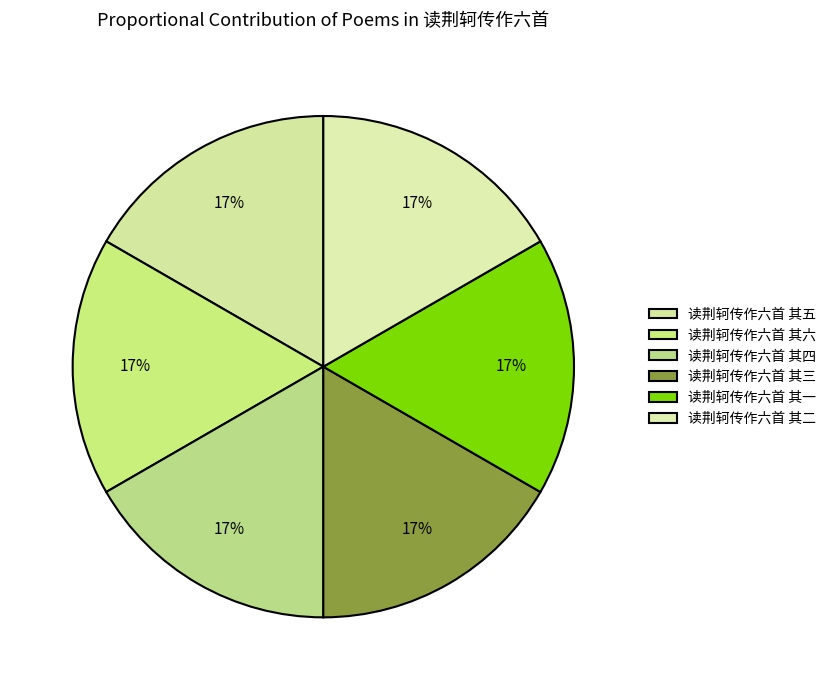

Is the sum of 读荆轲传作六首 其六 and 读荆轲传作六首 其一 greater than half?

No